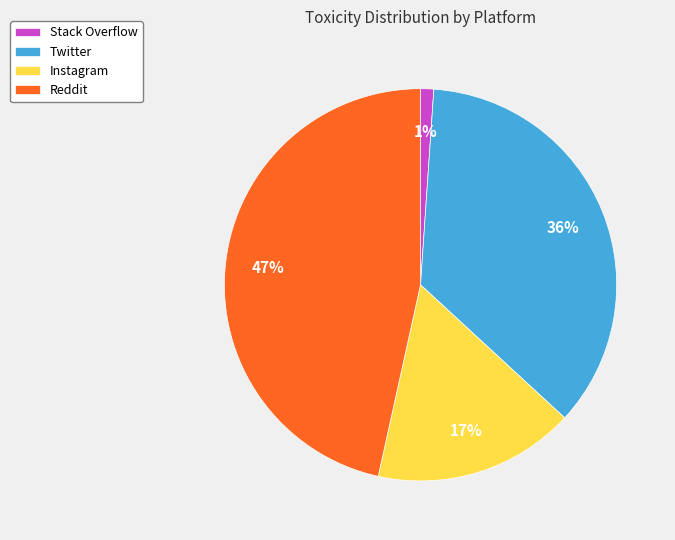

What is the smallest slice in the pie chart?

Stack Overflow